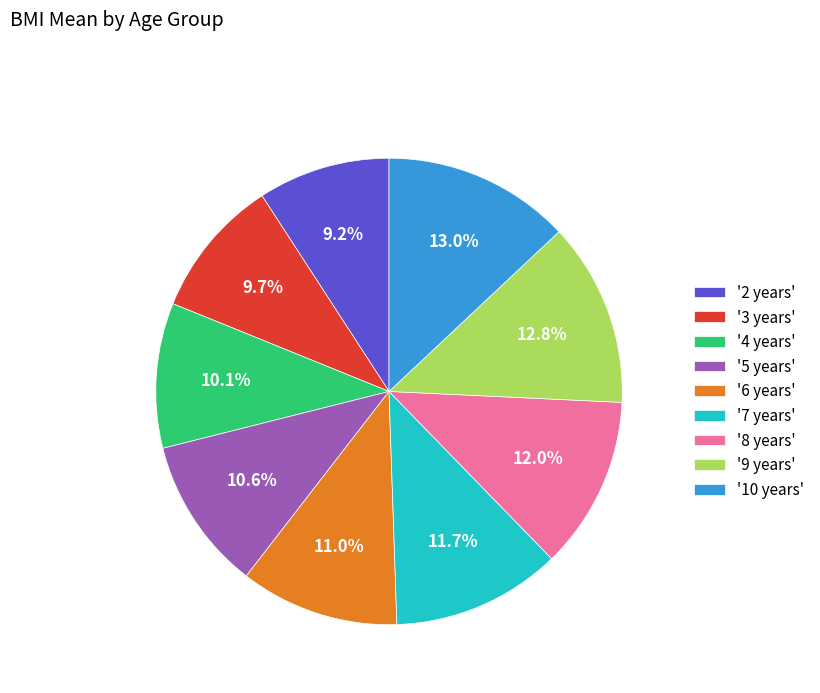

Approximately how many times larger is the value at '7 years' compared to '3 years'?

1.2